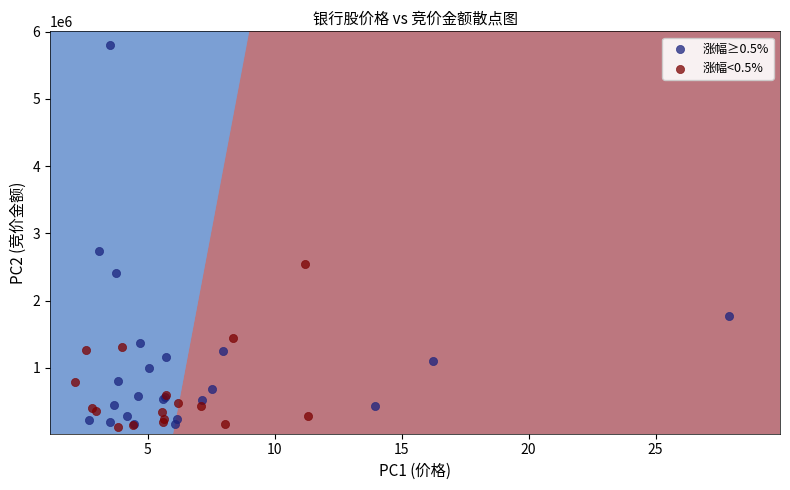

Which series has the widest spread of Y values?

涨幅≥0.5%